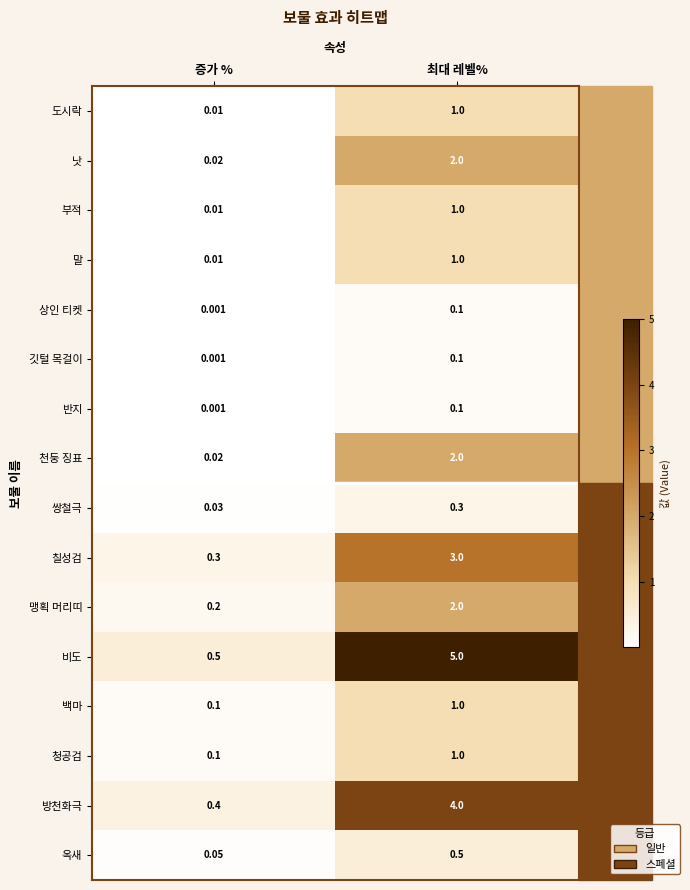

At which label is 반지 closest to 0?

증가 %